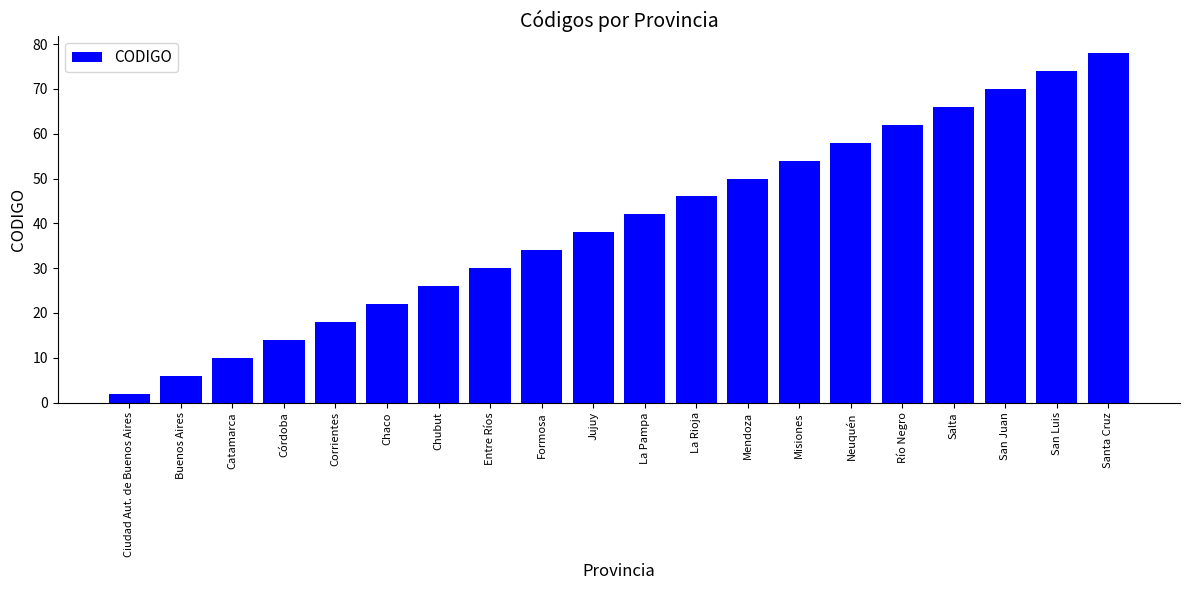

What value does the data have at Corrientes?

18